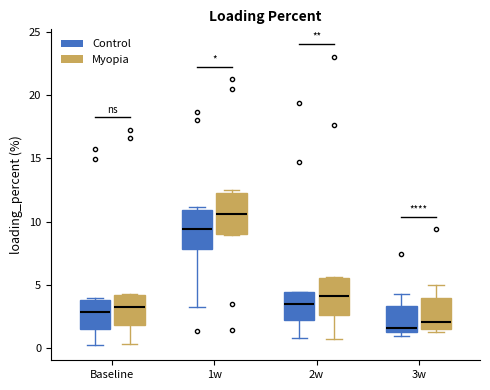

Reading left to right, read every box against the y-axis: the position of its median line, the range the box covers, and the ends of its whiskers. The values are not printed on the chart, so give them approximately, as read against the axis.

Baseline (Control): median 3.0, box 1.5 to 4.0, whiskers 0.0 to 4.0
Baseline (Myopia): median 3.5, box 2.0 to 4.0, whiskers 0.5 to 4.5
1w (Control): median 9.5, box 8.0 to 11.0, whiskers 3.5 to 11.0 (just above the box's upper edge)
1w (Myopia): median 10.5, box 9.0 to 12.5, whiskers 9.0 to 12.5 (just above the box's upper edge)
2w (Control): median 3.5, box 2.5 to 4.5, whiskers 1.0 to 4.5
2w (Myopia): median 4.0, box 2.5 to 5.5, whiskers 0.5 to 5.5
3w (Control): median 1.5 (just above the box's lower edge), box 1.5 to 3.5, whiskers 1.0 to 4.5
3w (Myopia): median 2.0, box 1.5 to 4.0, whiskers 1.5 (just below the box's lower edge) to 5.0